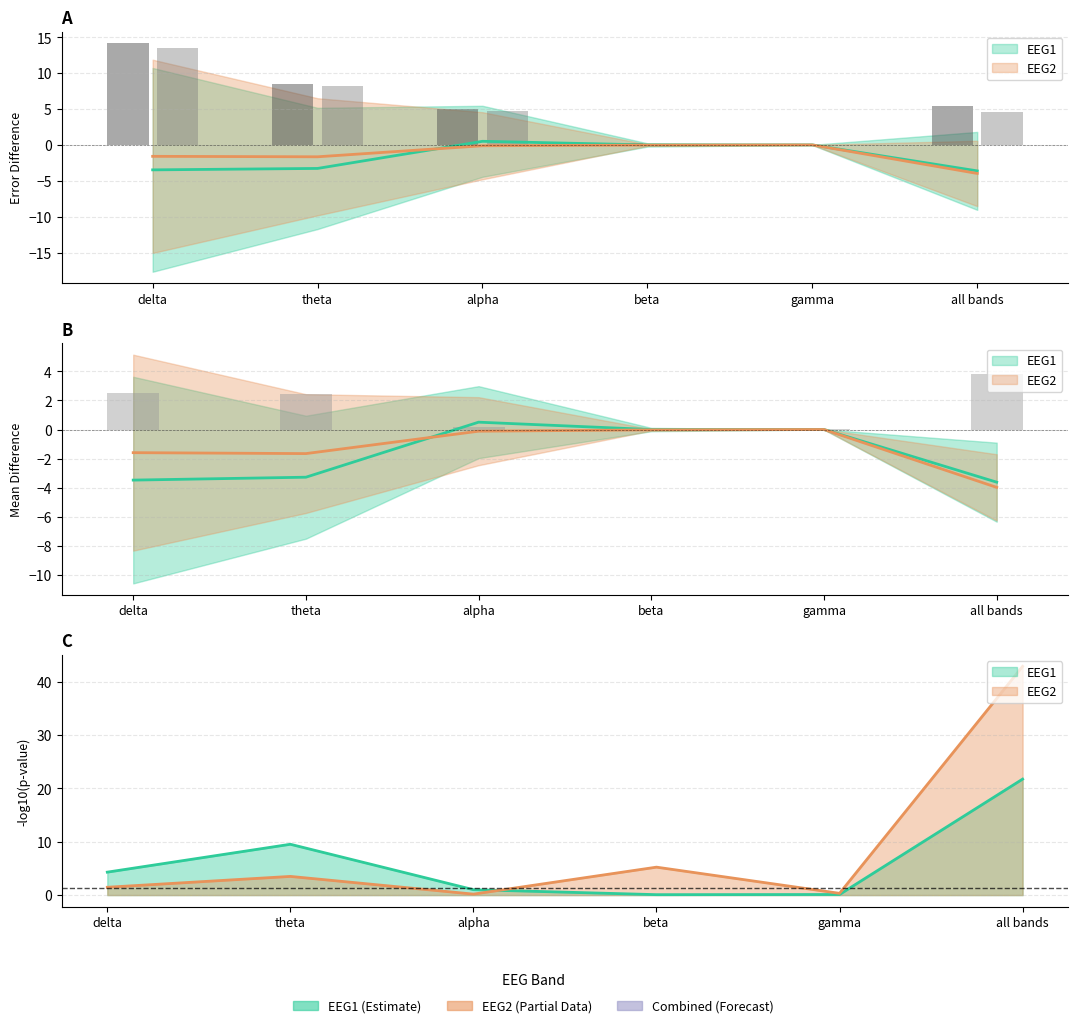

Where does the EEG1_errdiff series first go above 5?

delta